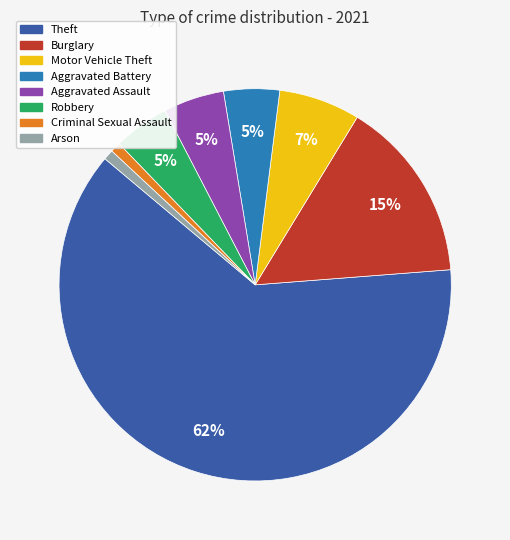

The Aggravated Assault slice represents 5% of the pie. True or false?

True